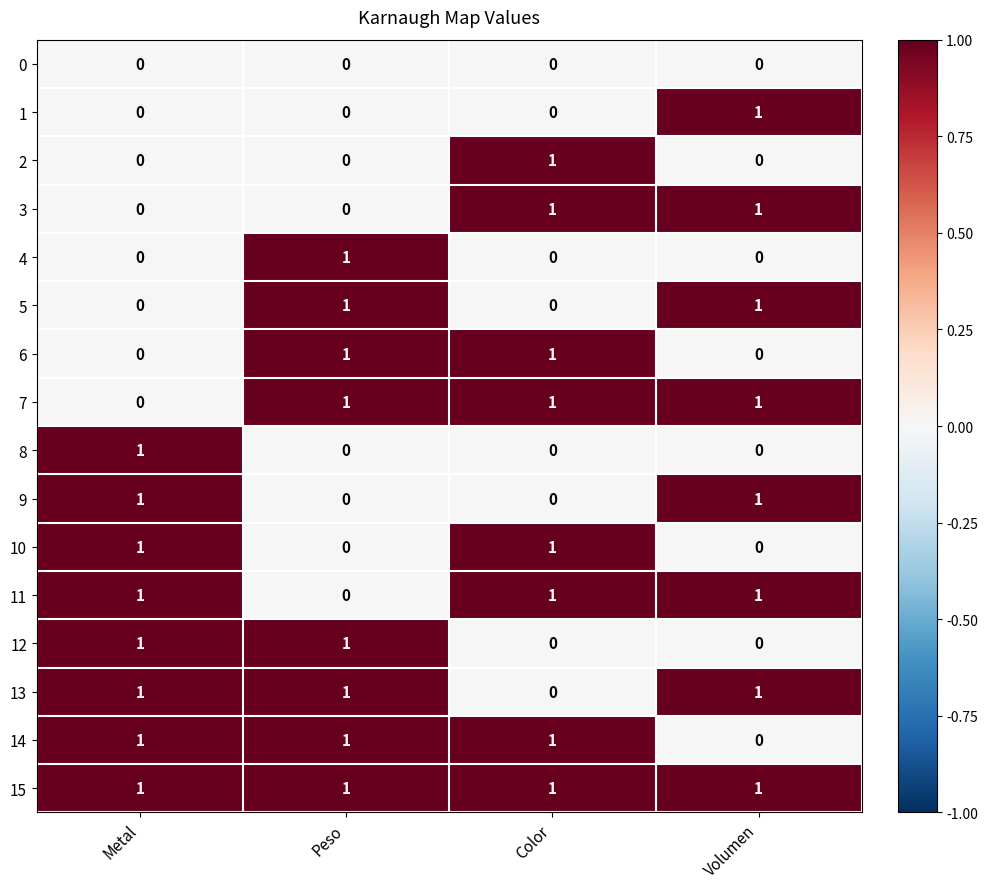

Which series has the largest total across all categories?

15